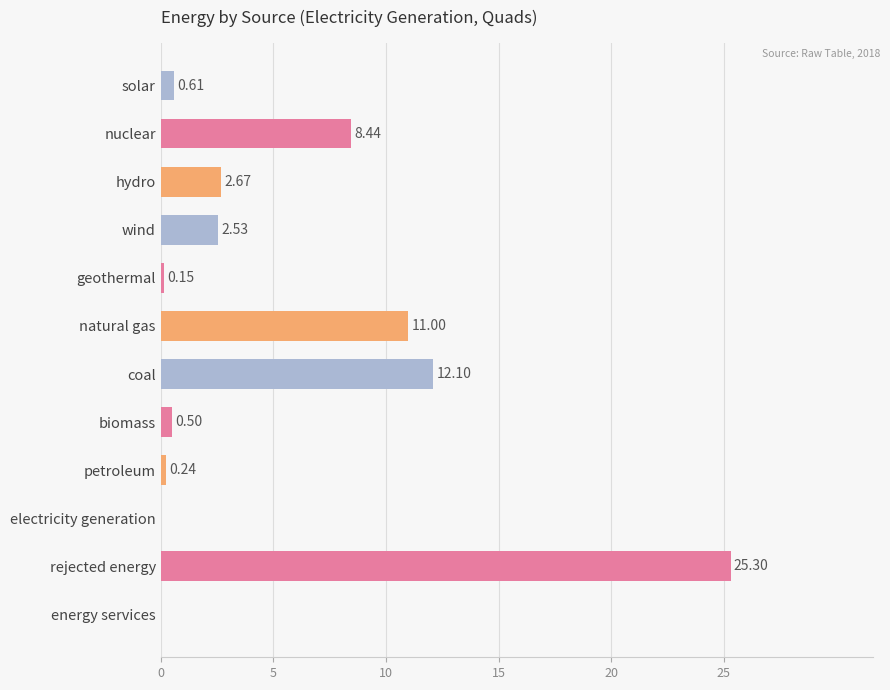

What is the change in value from natural gas to rejected energy?

+14.3